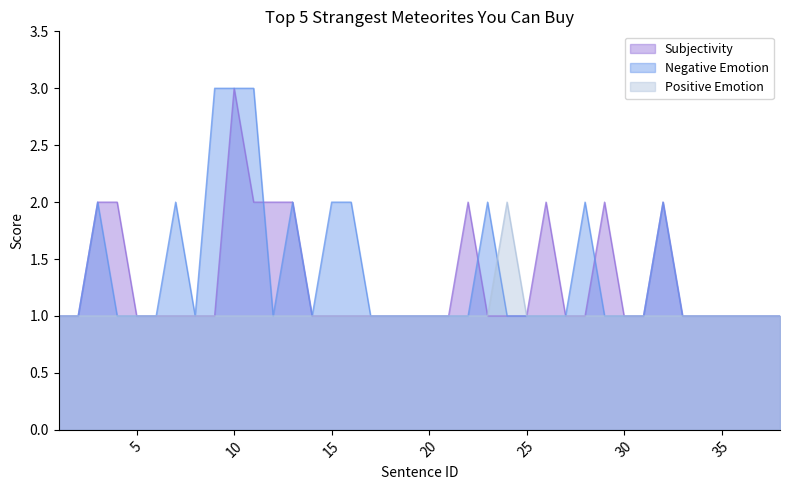

Does the chart have visible grid lines?

No